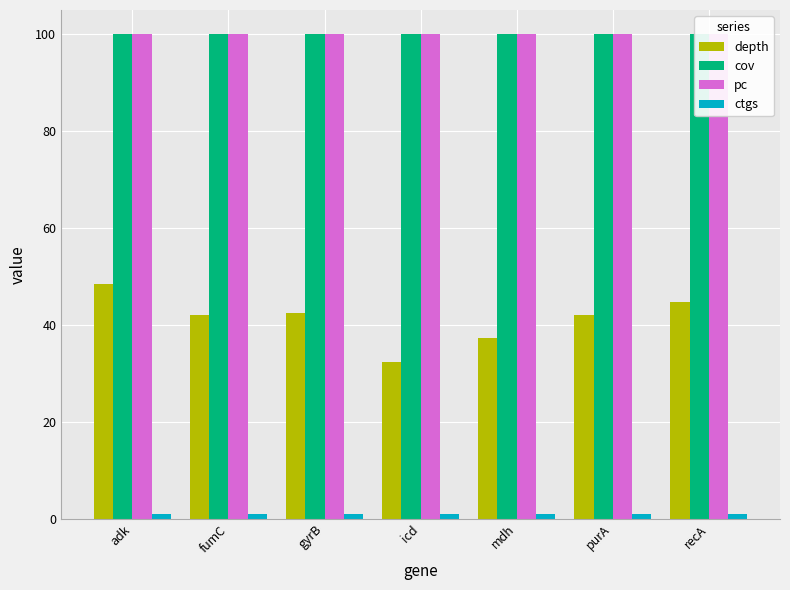

How many series are shown in this chart?

4